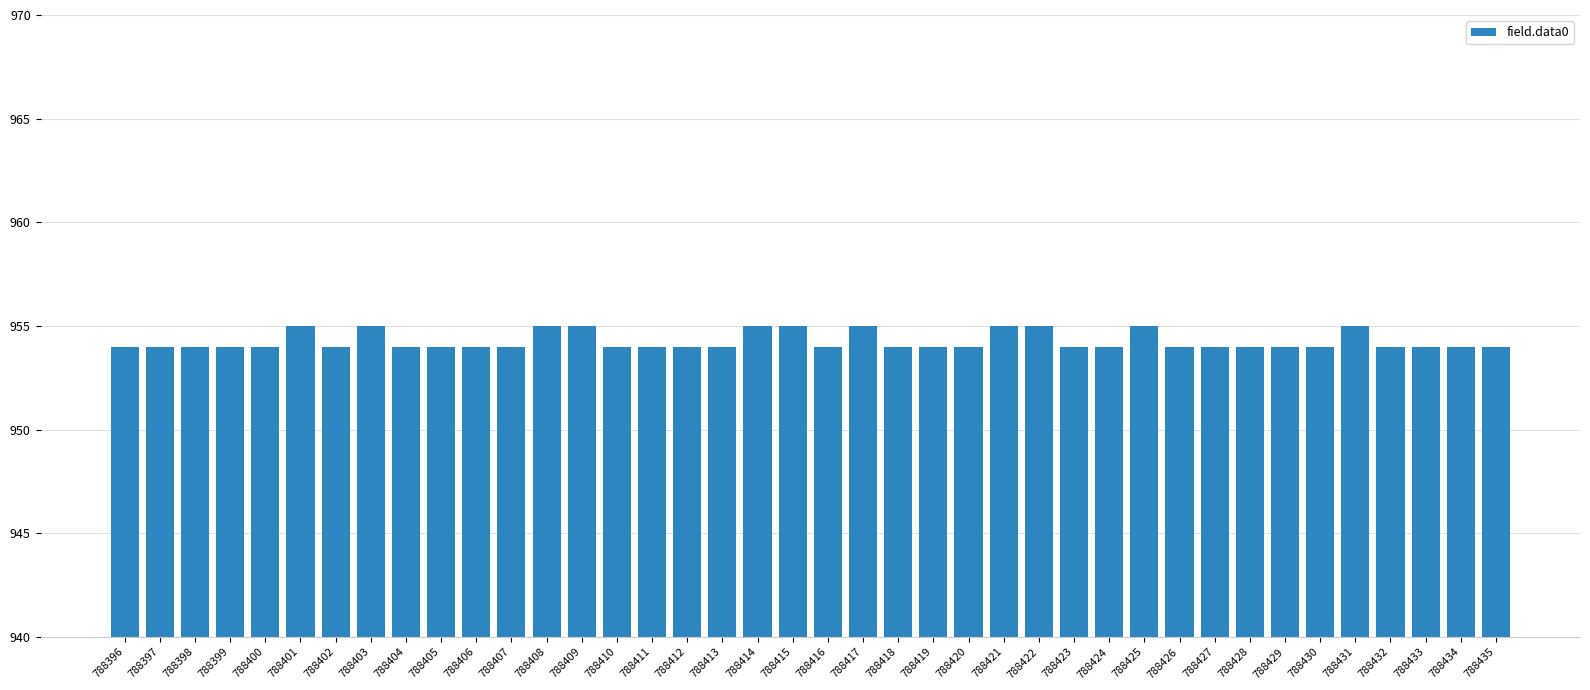

The chart shows a value of 474 at 788413. True or false?

False